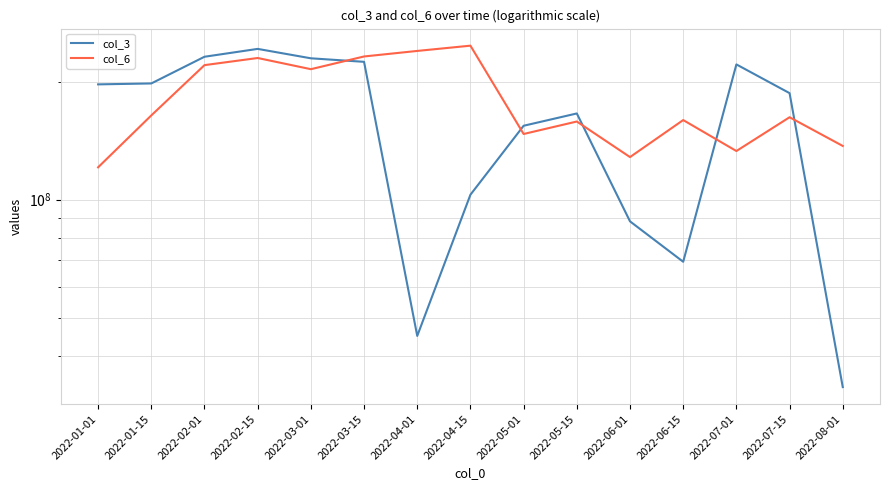

At how many categories does at least one series exceed 162311877?

11